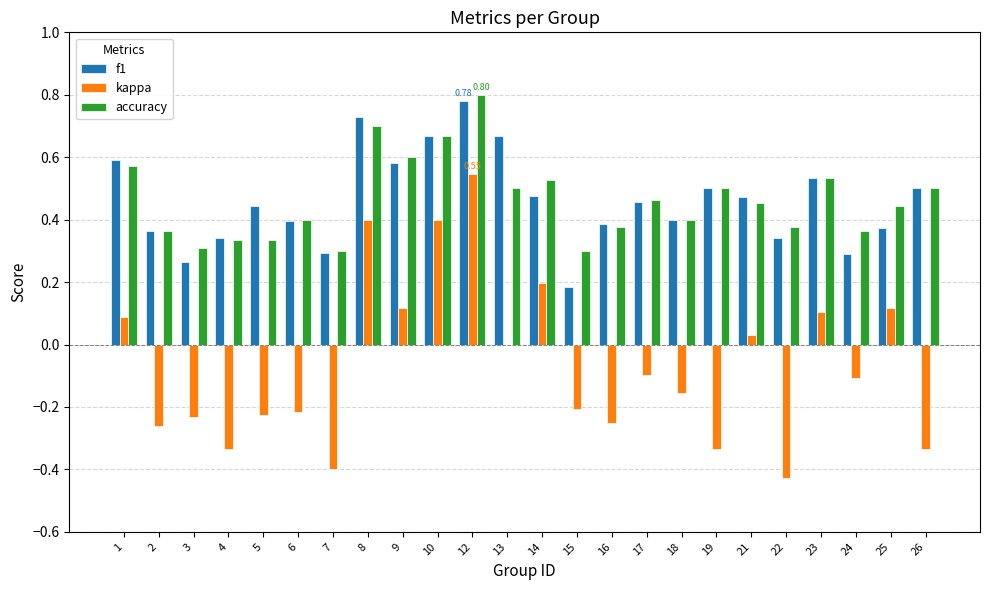

What is the sum of all f1 values?

11.0